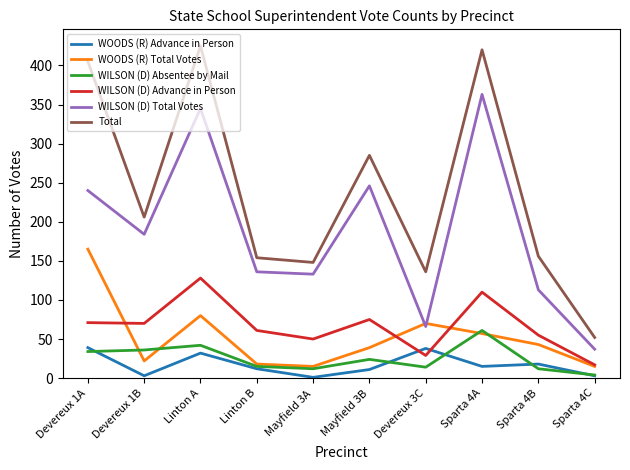

Which series ends up on top after the final intersection of WOODS (R) Total Votes and WILSON (D) Absentee by Mail?

WOODS (R) Total Votes